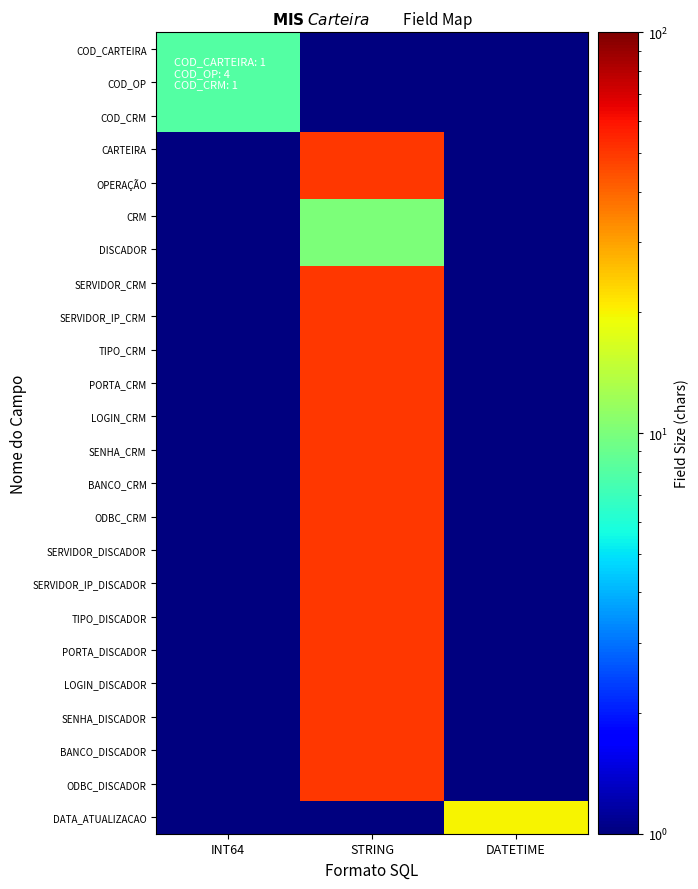

Which category has the highest value across all series?

STRING